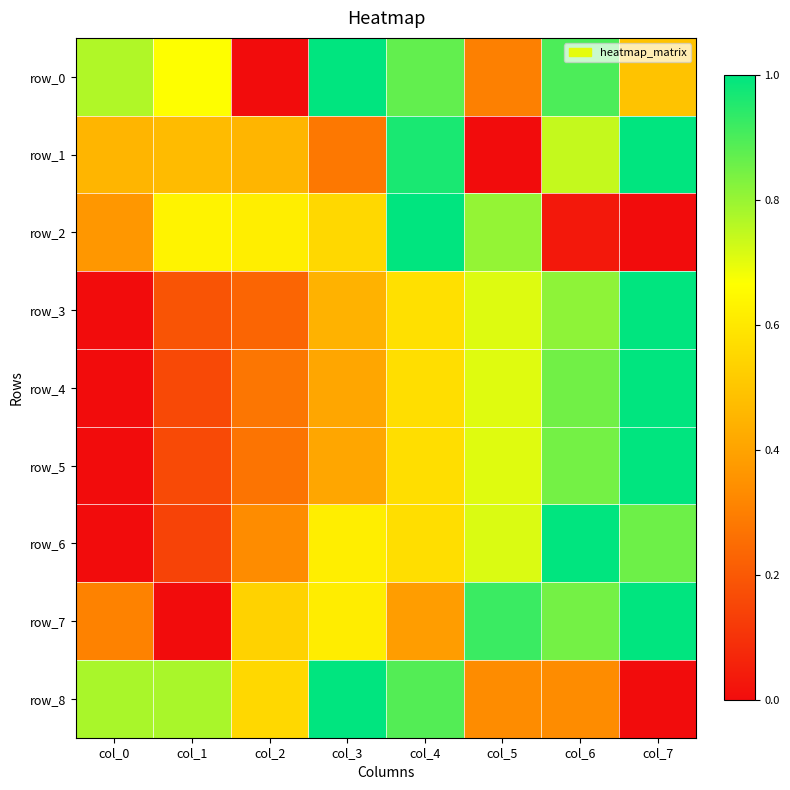

Rank the categories by row_2 value from highest to lowest.

col_4, col_5, col_1, col_2, col_3, col_0, col_6, col_7